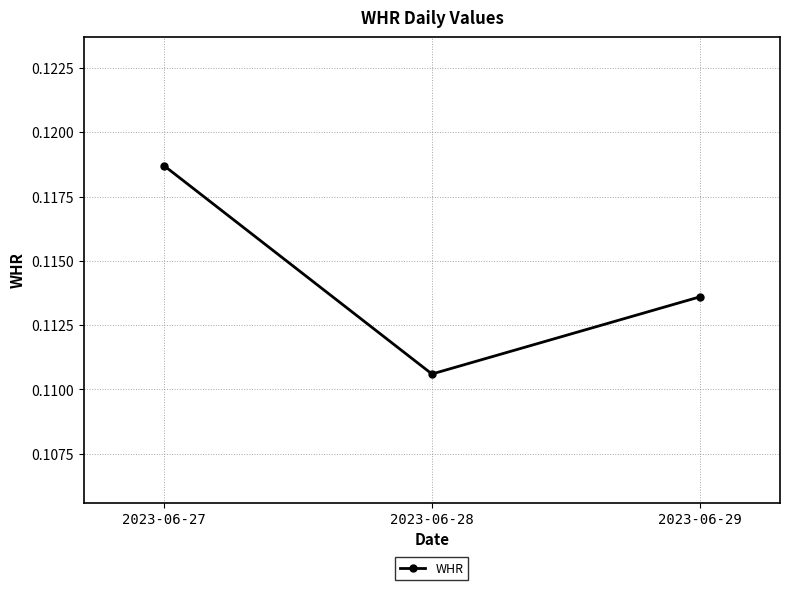

Rank the categories by value from highest to lowest.

2023-06-27, 2023-06-29, 2023-06-28